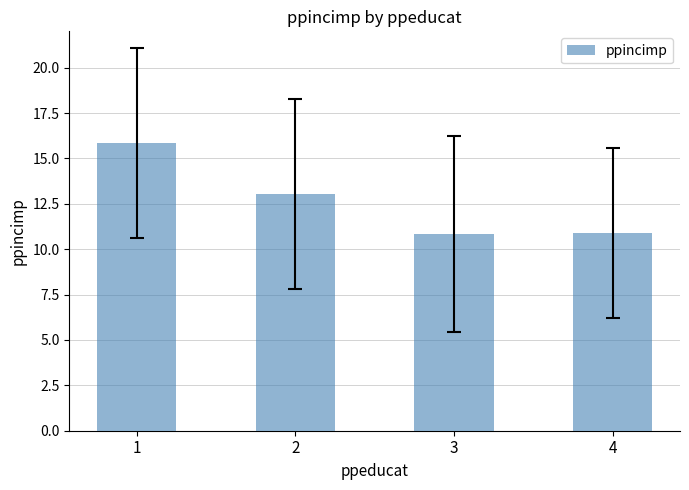

What is the value of the 1st bar from the left?

15.9